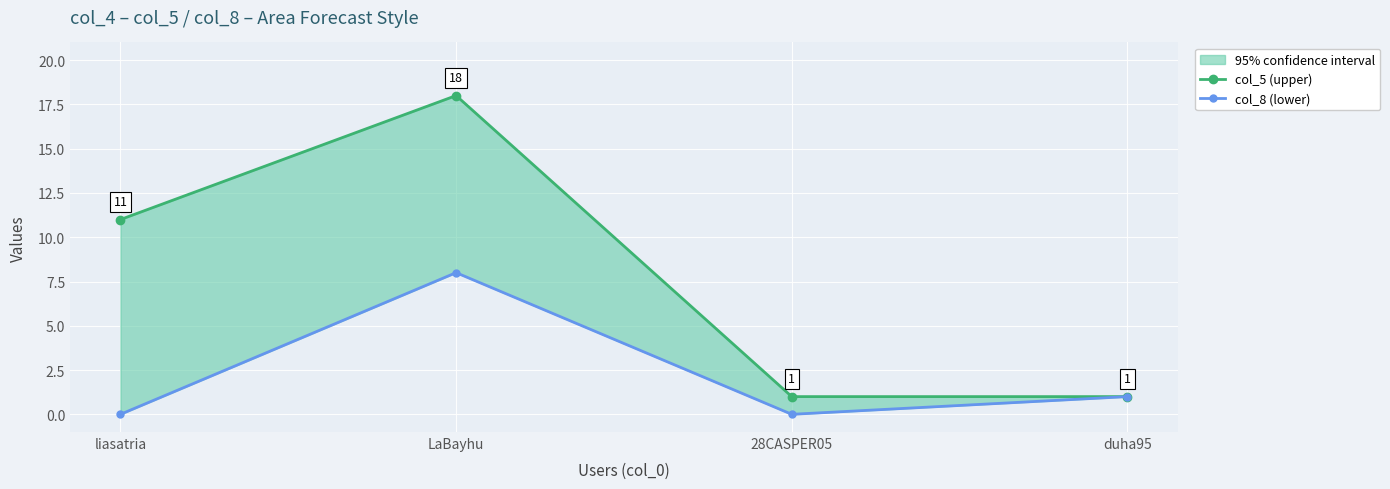

At which label does col_8 (lower) first exceed 1?

LaBayhu